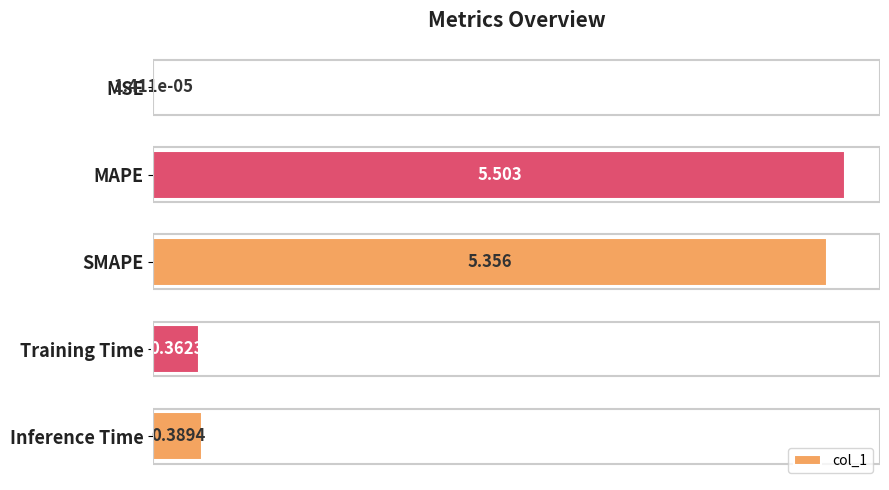

Between SMAPE and Inference Time, which is larger?

SMAPE